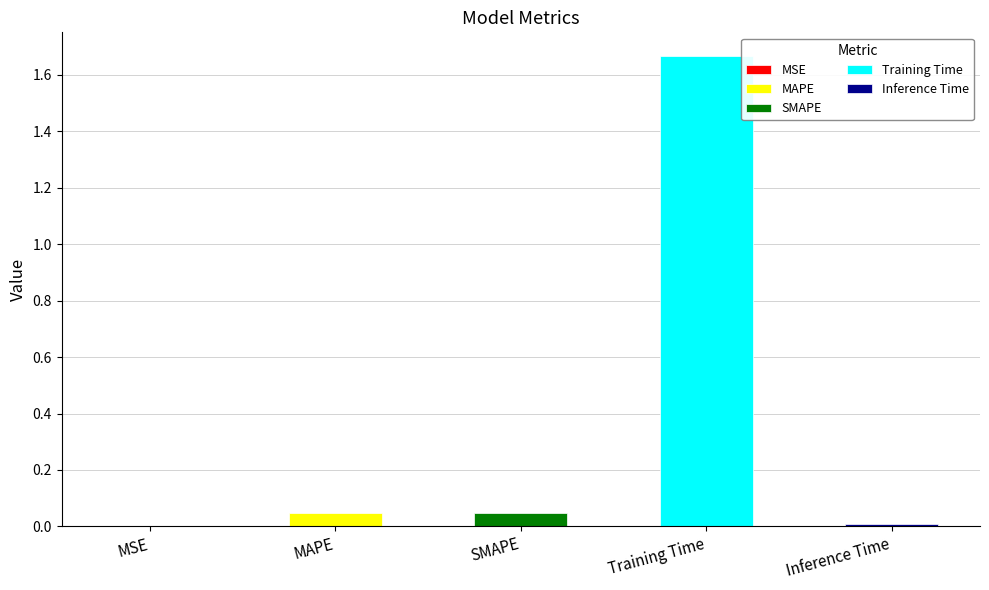

What is the label of the 3rd bar from the right?

SMAPE